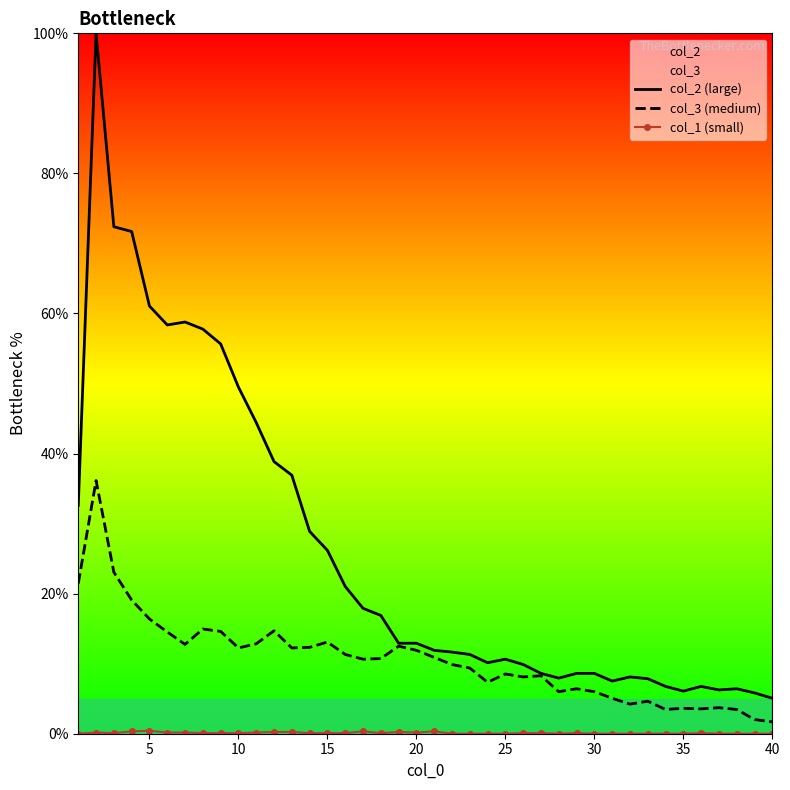

True or false: col_1 (small) has more than 0 interior local peaks.

True